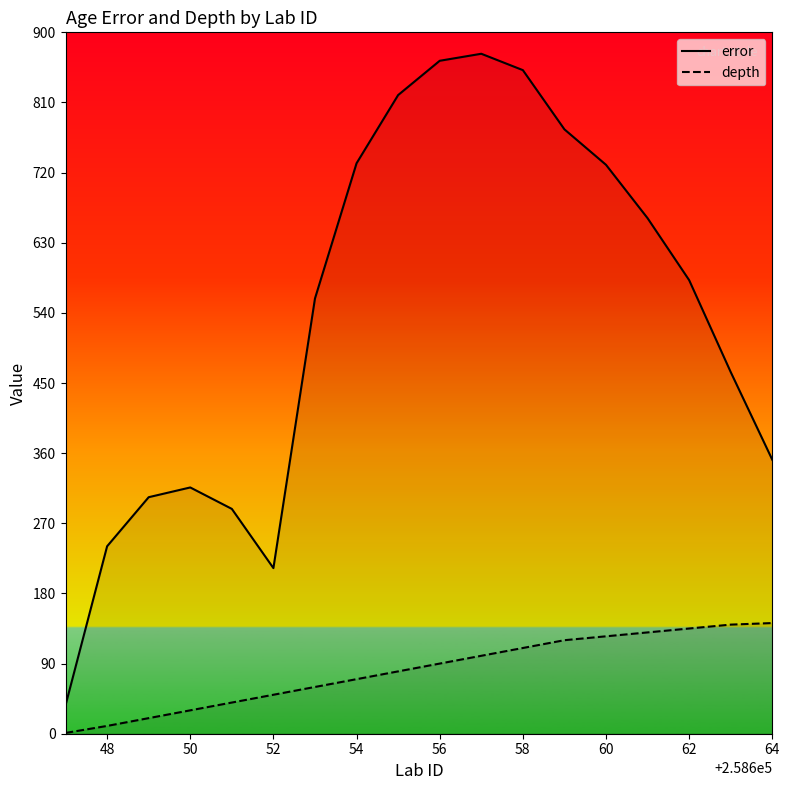

True or false: depth has more than 2 points higher than both neighbors.

False